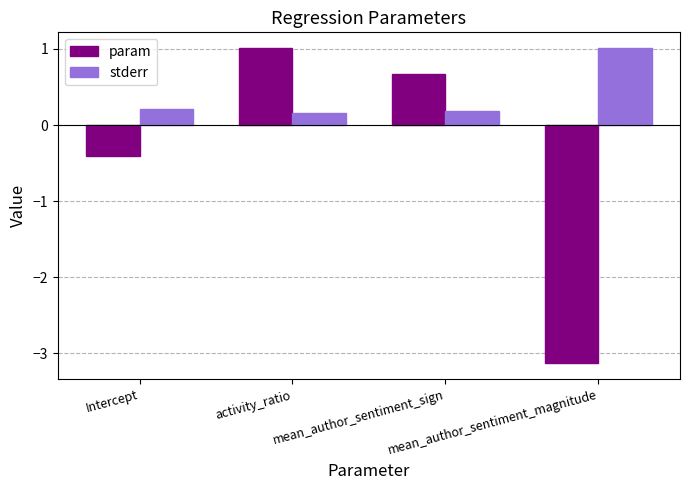

How many series are shown in this chart?

2